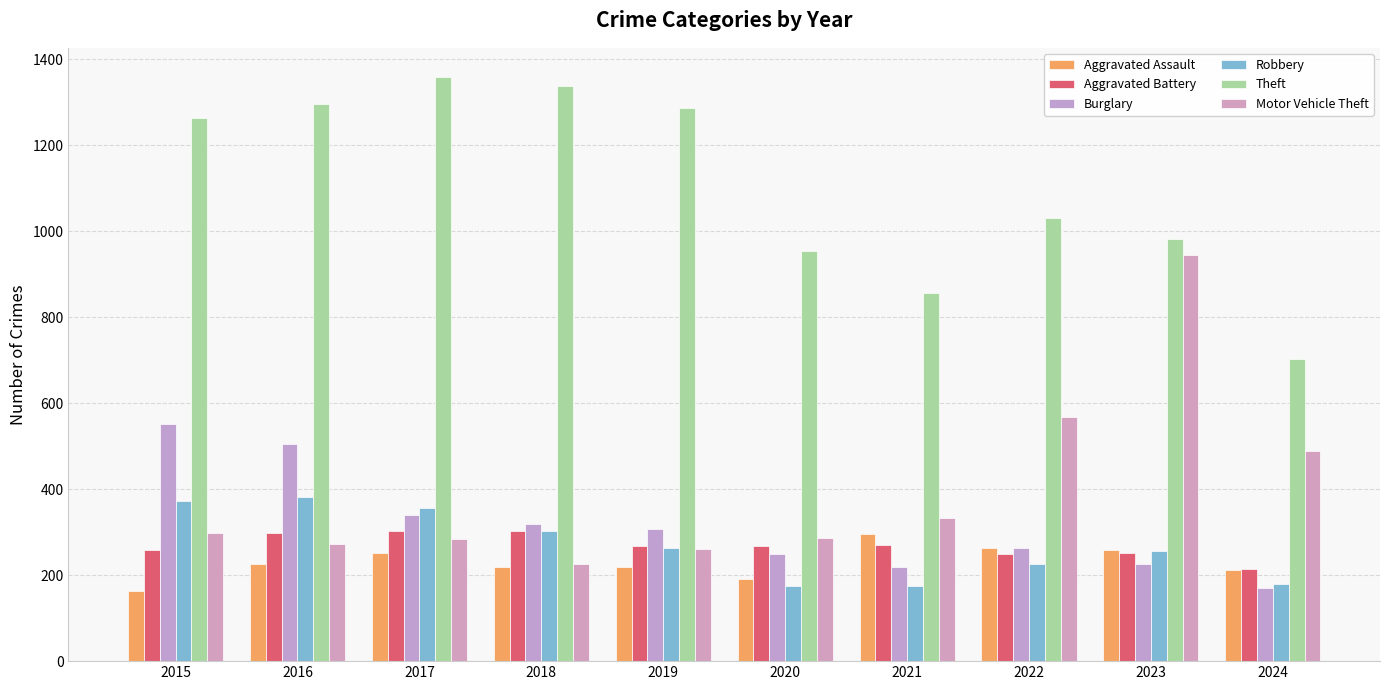

The Motor Vehicle Theft series shows 127 at 2018. True or false?

False